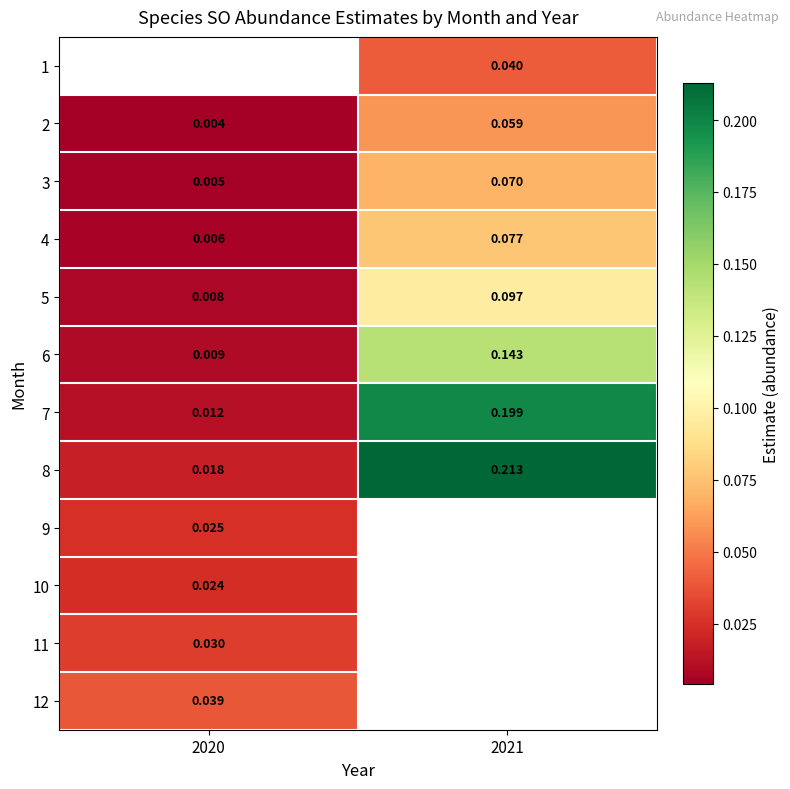

Is the value of 12 at 2020 greater than the value of 2 at 2020?

Yes